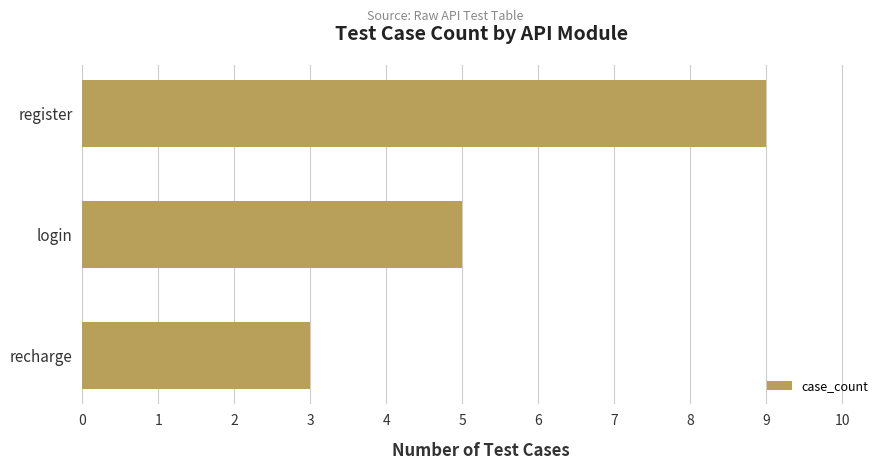

List the labels in order of value, smallest first.

recharge, login, register